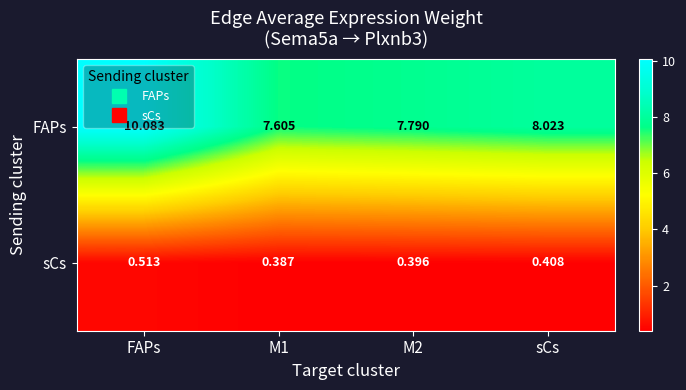

Which category has the highest value in the FAPs series?

FAPs